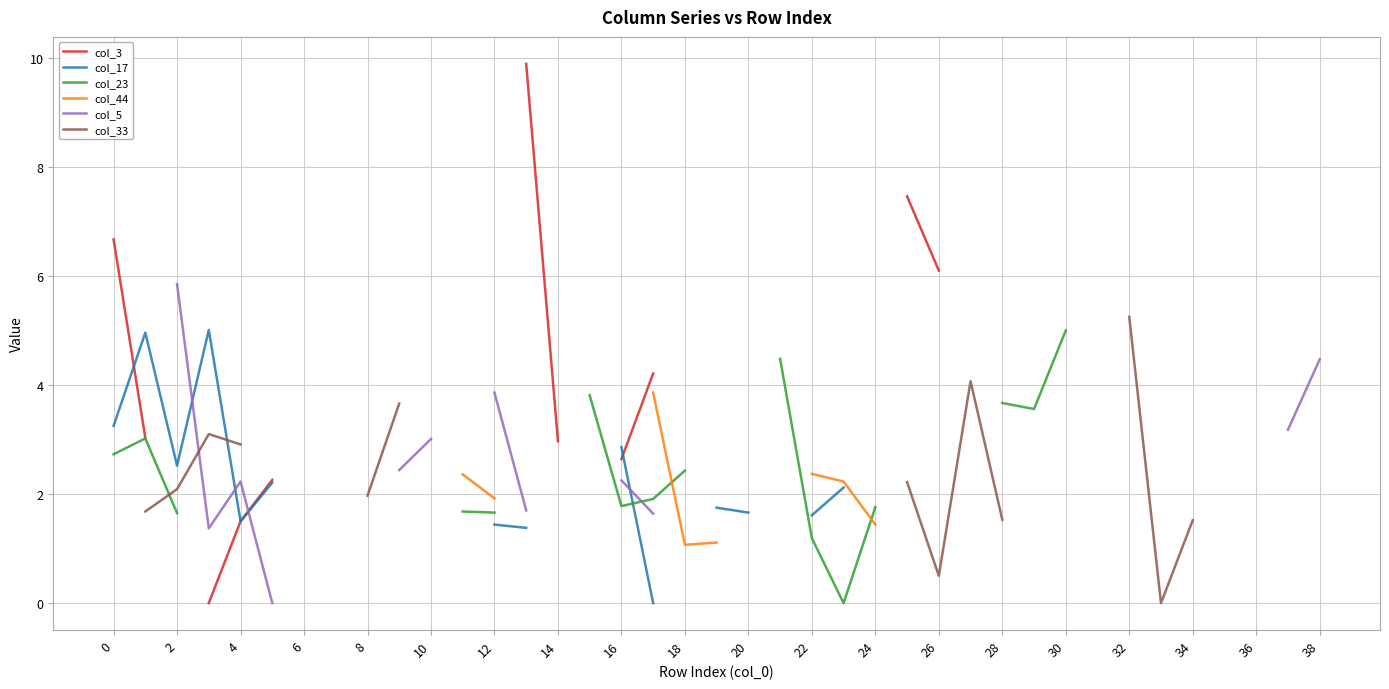

True or false: col_44 and col_33 cross at least once.

False